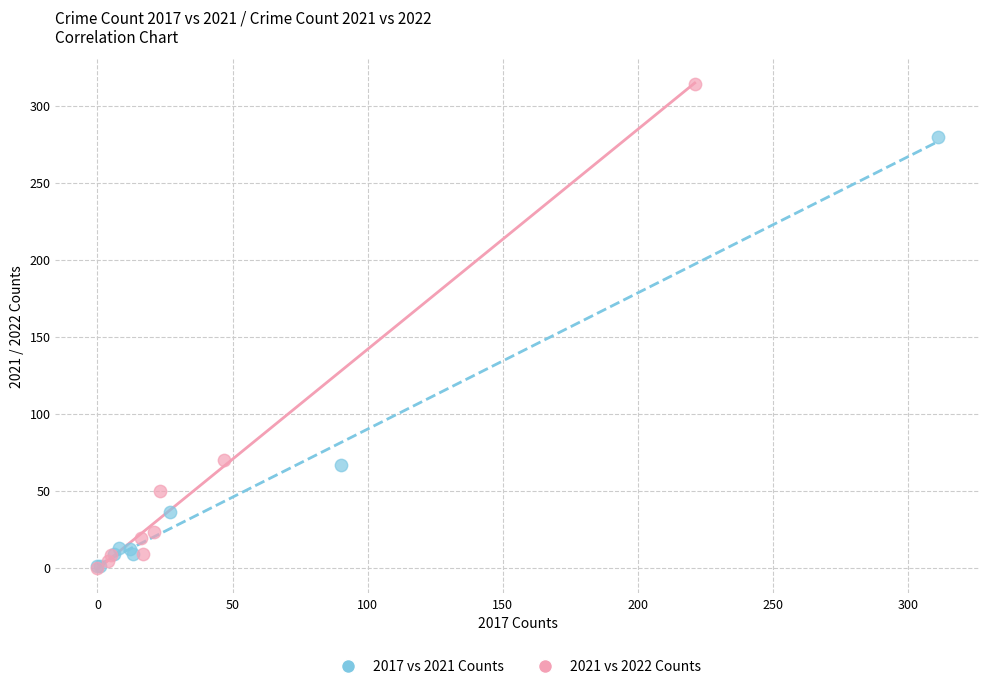

Which series contains the highest Y value?

2021 vs 2022 Counts